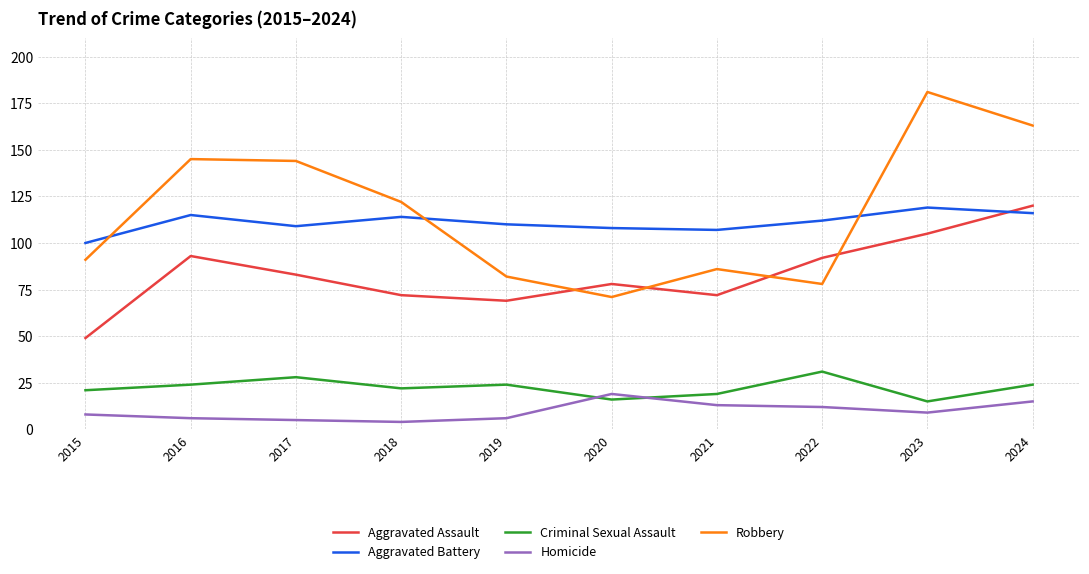

Rank the series at 2022 from highest to lowest value.

Aggravated Battery, Aggravated Assault, Robbery, Criminal Sexual Assault, Homicide